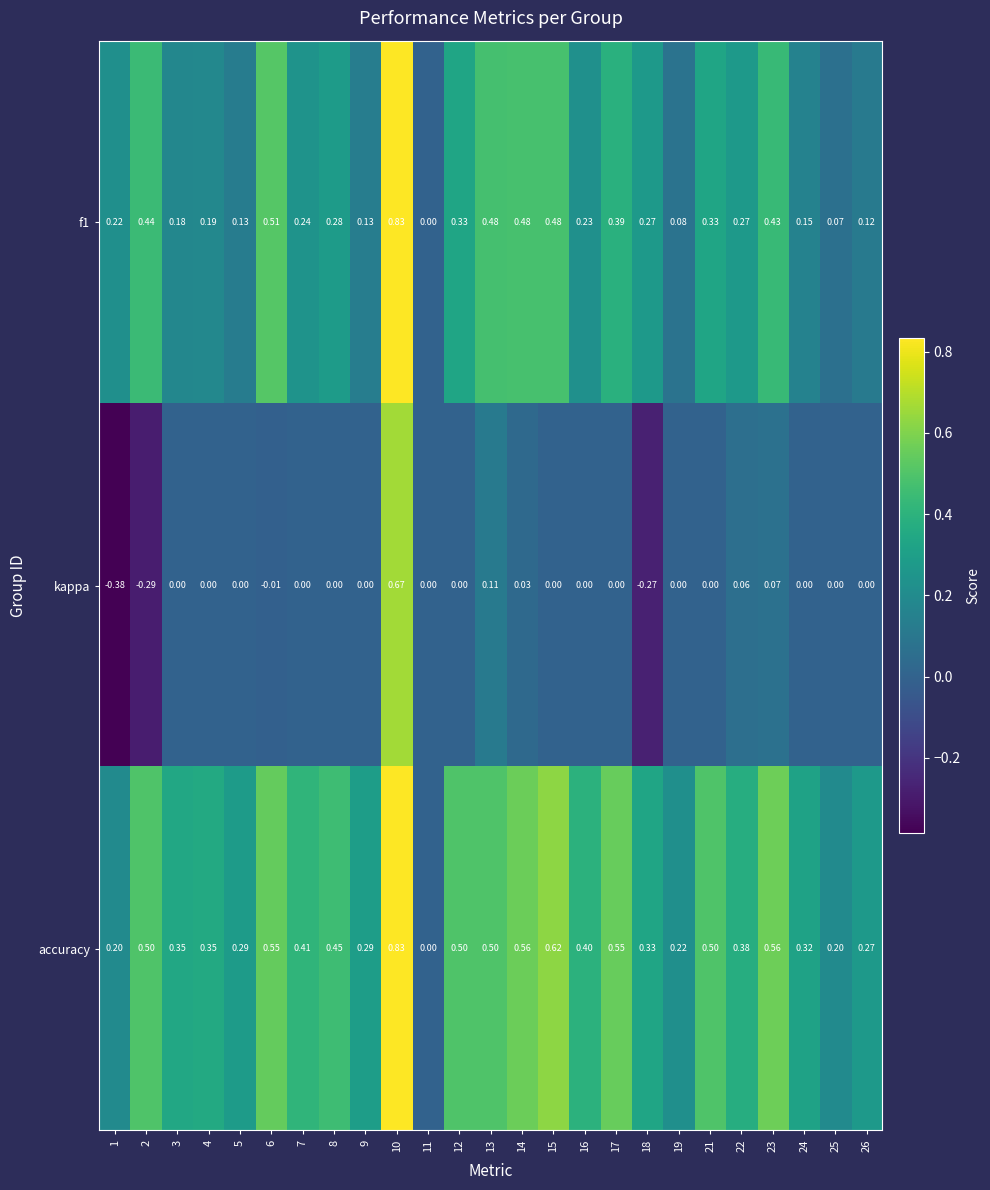

Which category has the highest value across all series?

10